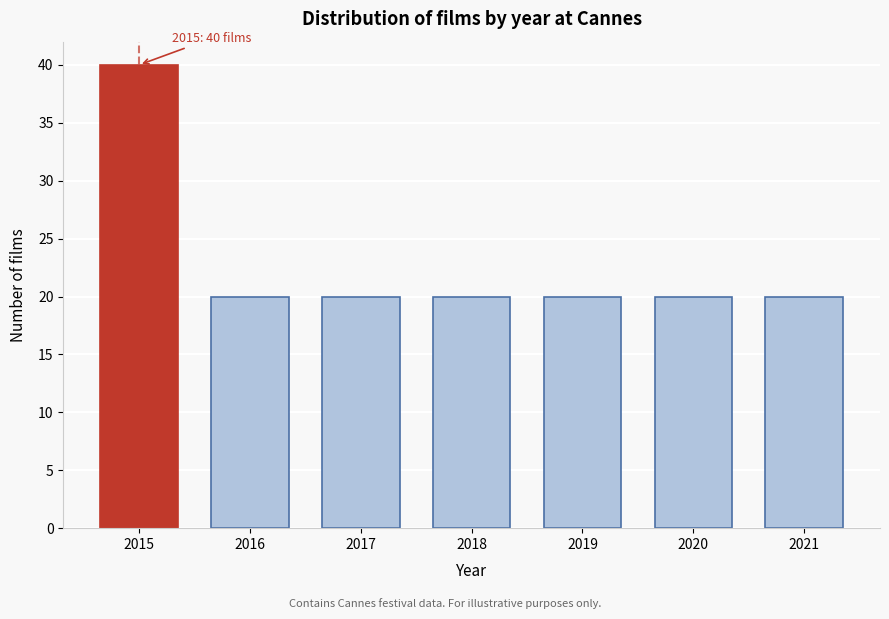

Reading left to right, transcribe all the data shown in this chart.

40	20	20	20	20	20	20